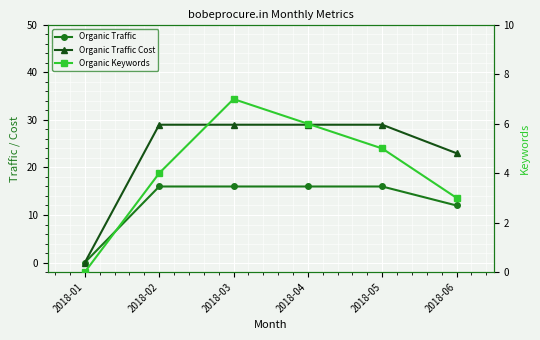

List the series in order of their peak value, highest first.

Organic Traffic Cost, Organic Traffic, Organic Keywords